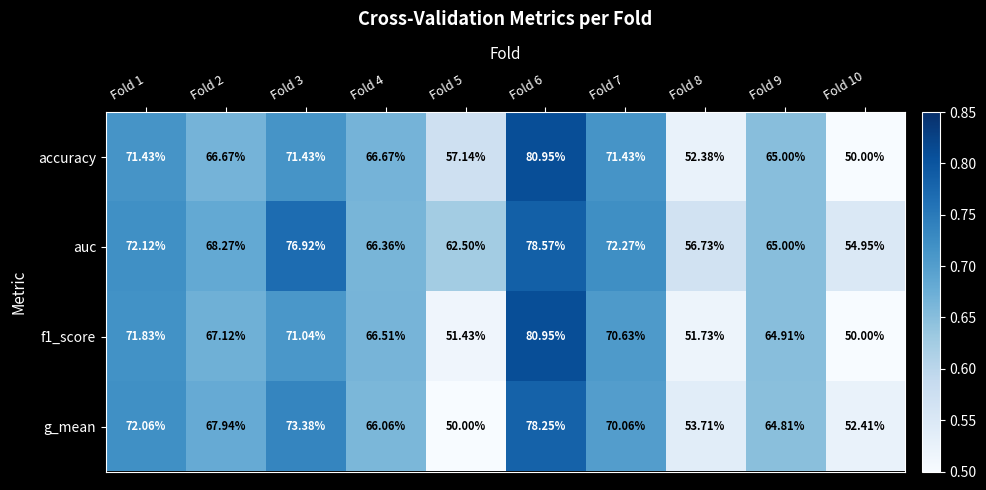

Which series changed the most between Fold 7 and Fold 10?

accuracy